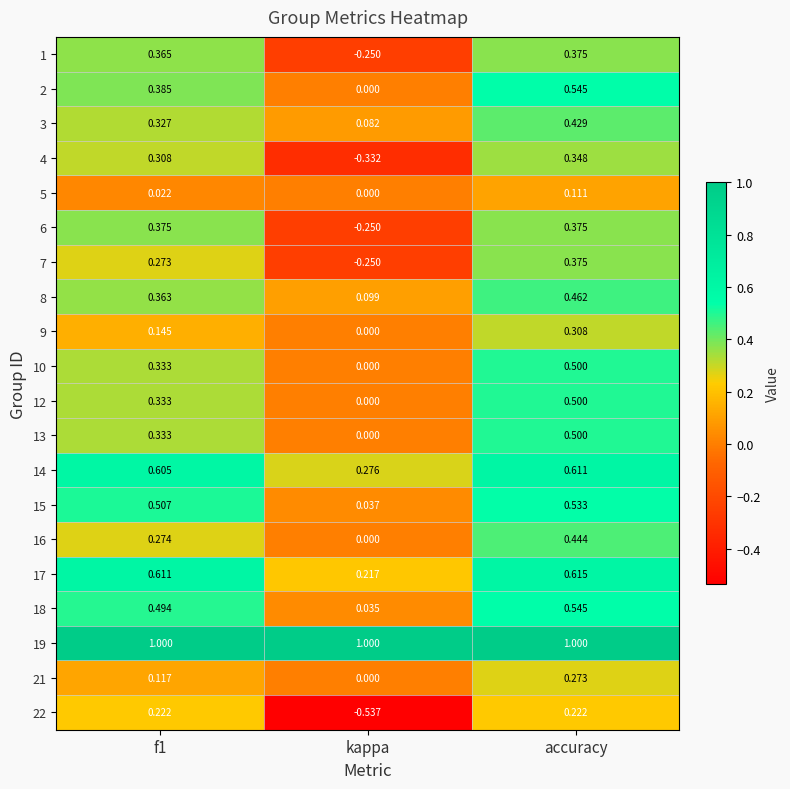

At which label does 10 reach its minimum?

kappa